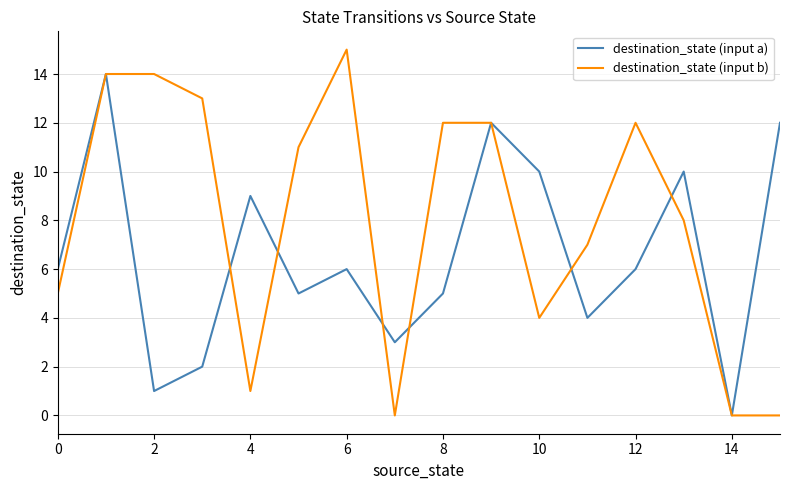

True or false: destination_state (input a) and destination_state (input b) intersect in this chart.

True